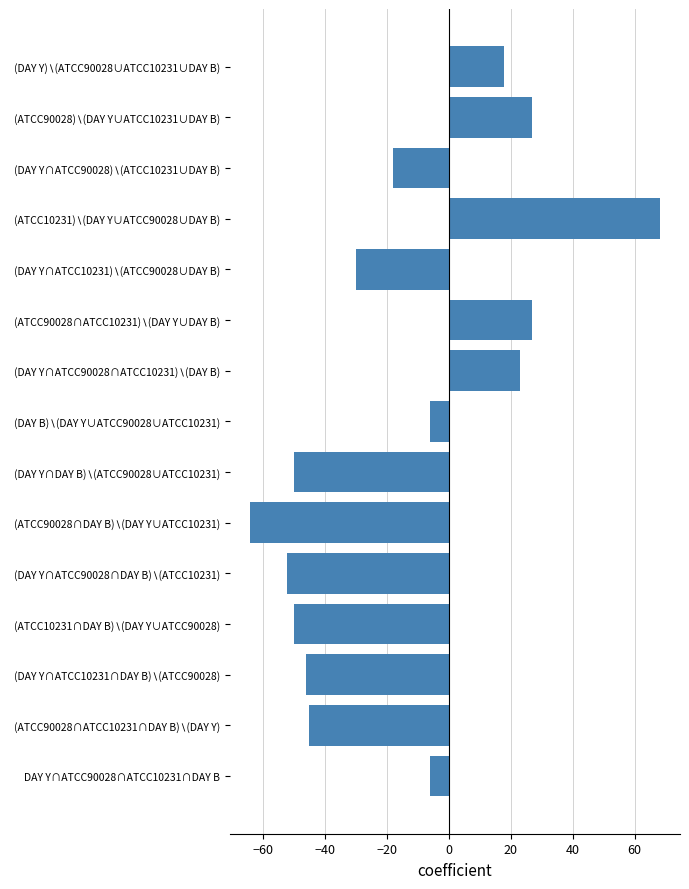

What is the greatest value displayed?

68